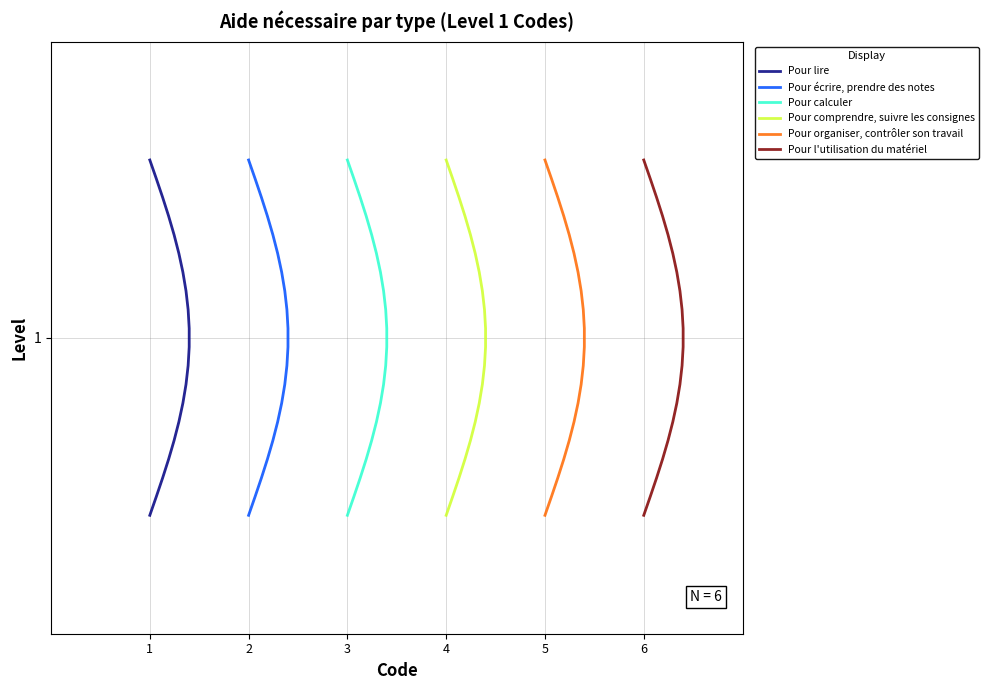

What is the value of the Pour écrire, prendre des notes point at the 2nd from the left?

0.7